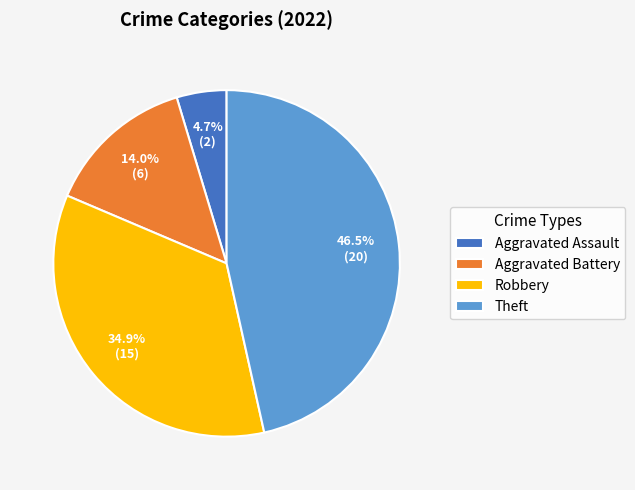

To the nearest percent, what is the combined percentage of Aggravated Battery and Theft?

60%